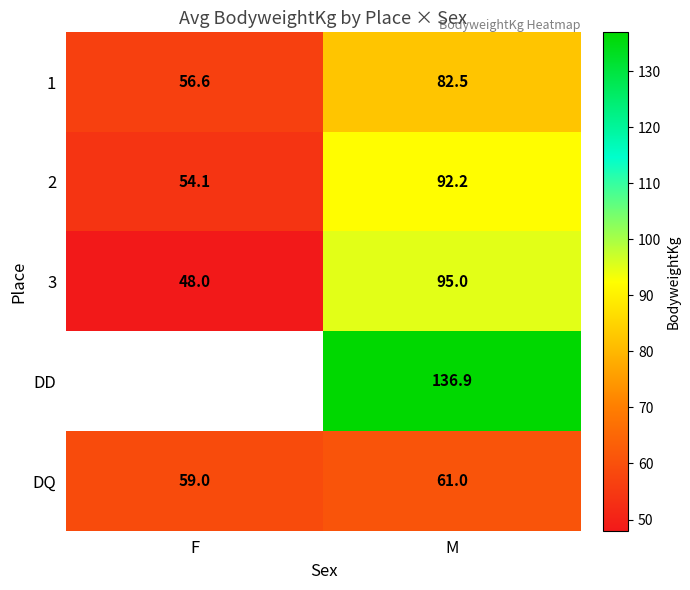

At which label does 1 first exceed 82?

M